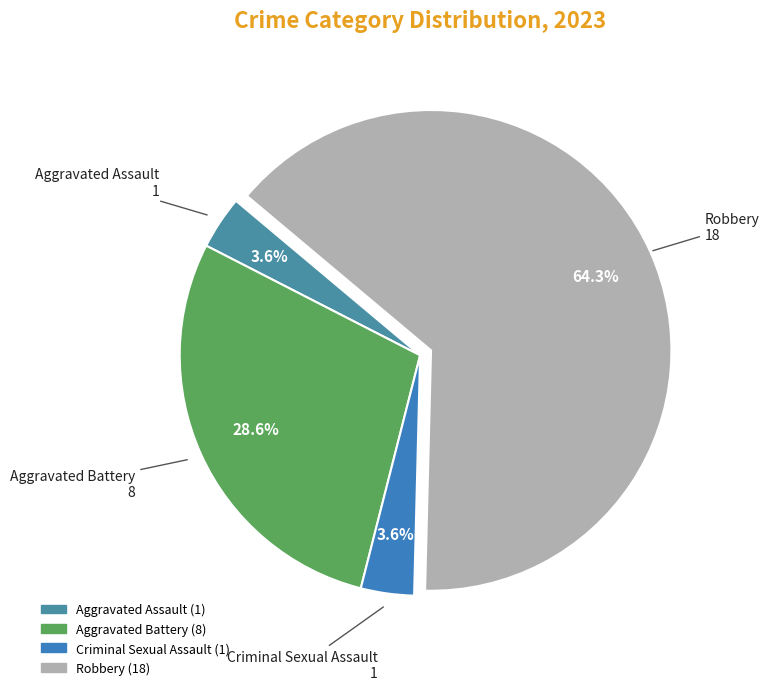

How many slices are in this pie chart?

4